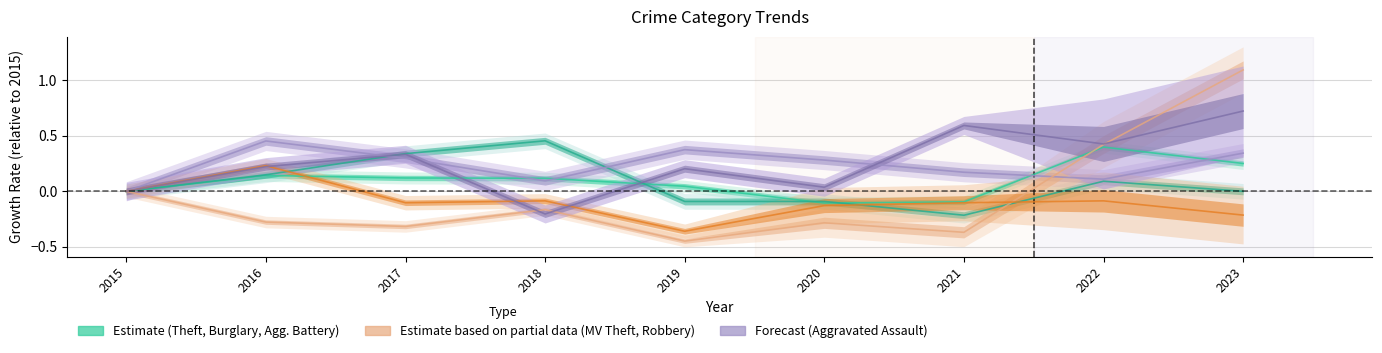

How many data points in Robbery are above 0?

1